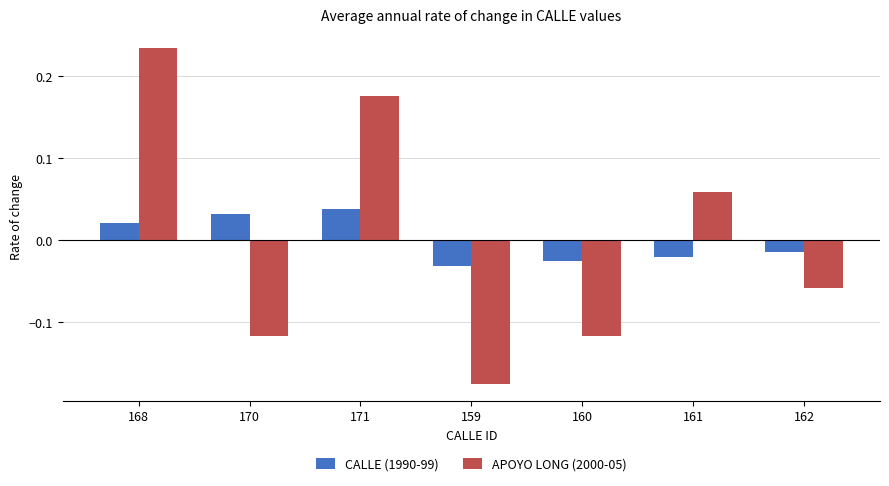

How many data points in APOYO LONG (2000-05) are less than 0?

4